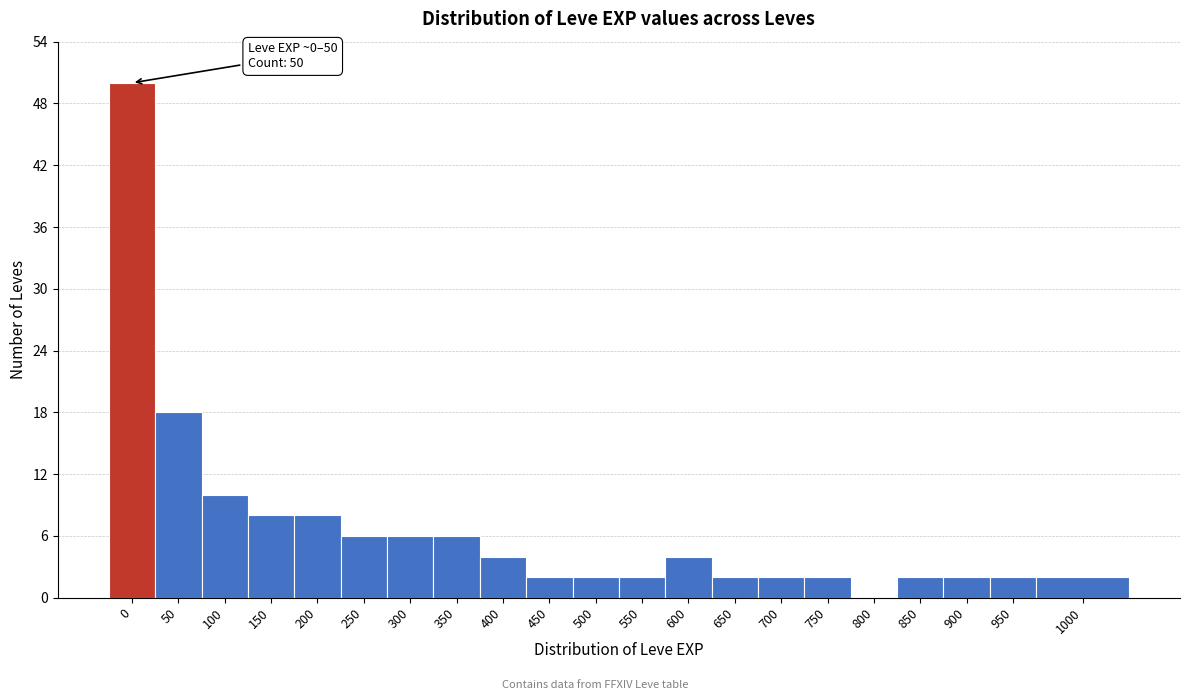

Reading left to right, what are all the values shown in this chart?

0=50	50=18	100=10	150=8	200=8	250=6	300=6	350=6	400=4	450=2	500=2	550=2	600=4	650=2	700=2	750=2	800=0	850=2	900=2	950=2	1000=2